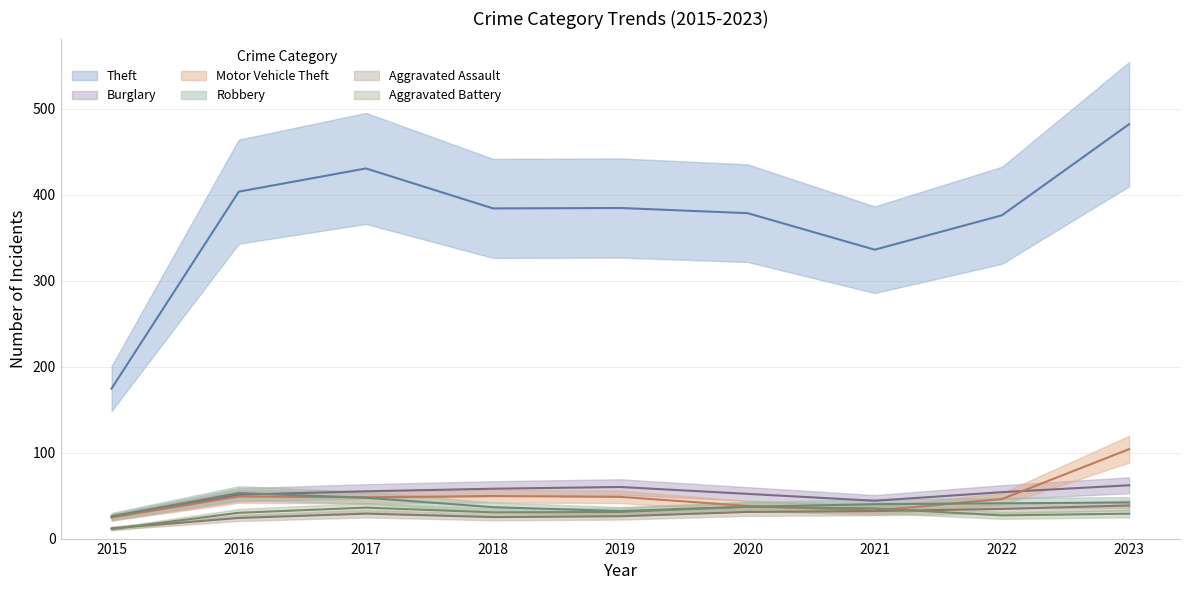

Between which two adjacent categories do Aggravated Assault and Motor Vehicle Theft first intersect?

2020 and 2021